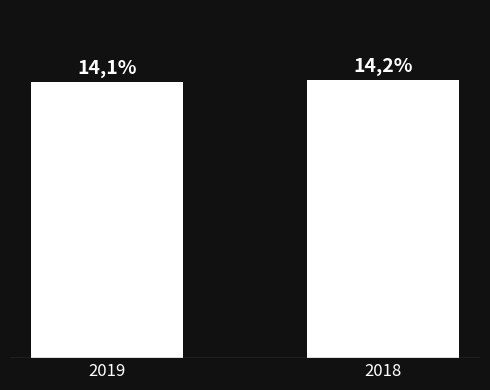

Is it true that the value at 2018 is 14.2?

True